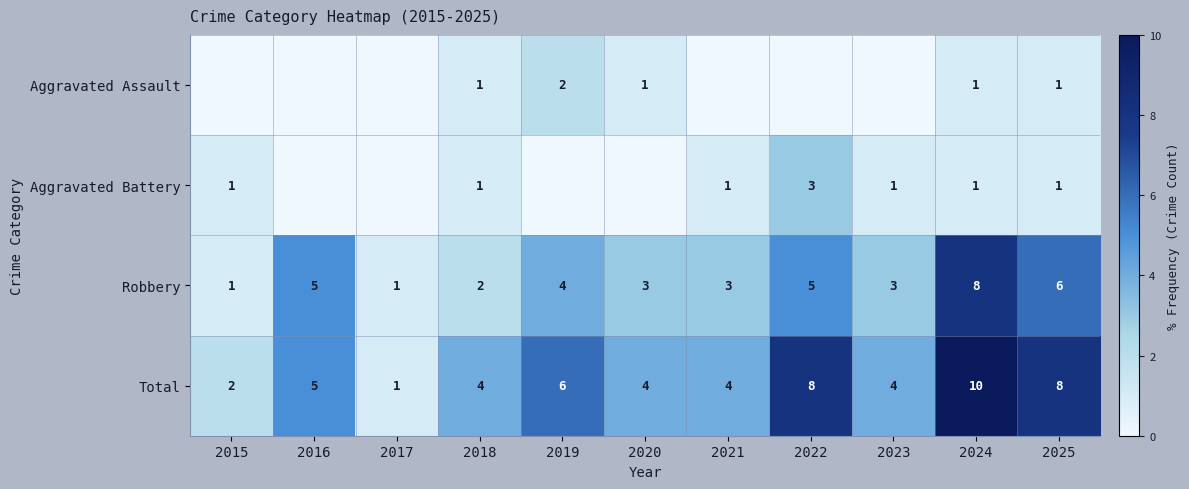

What is the difference between the maximum and minimum values in the Robbery series?

7